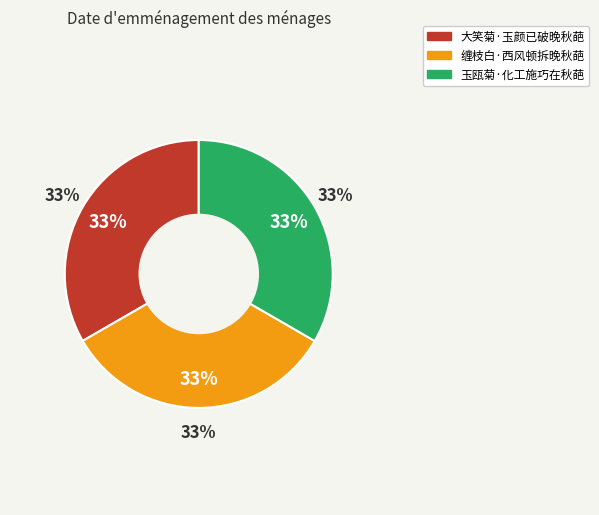

What percentage is the 大笑菊·玉颜已破晚秋葩 slice, to the nearest percent?

33%